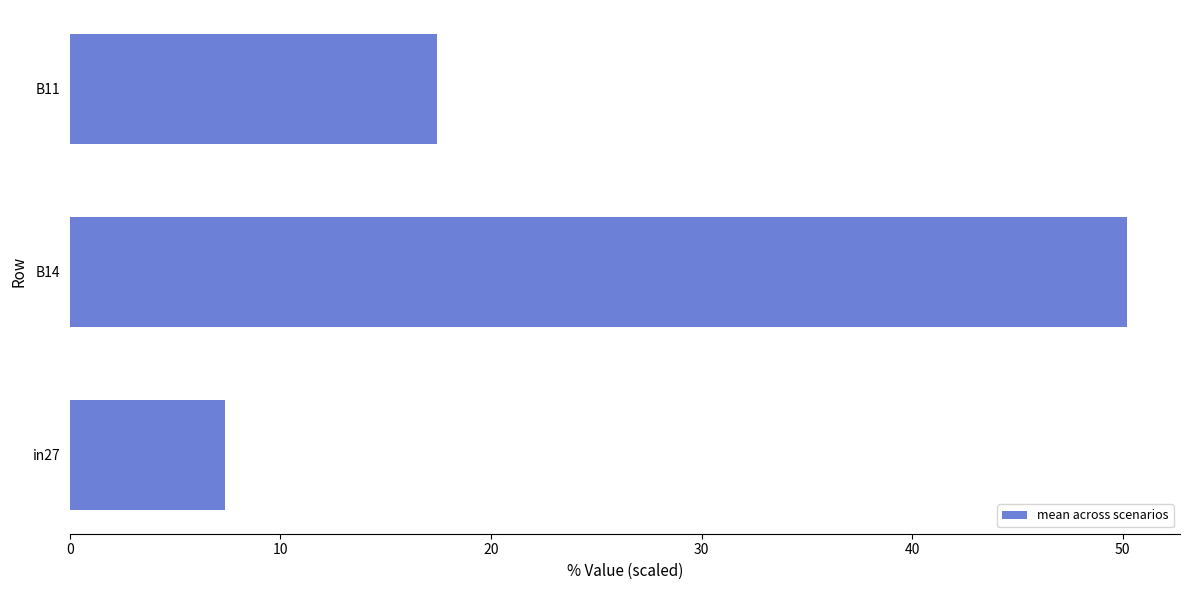

Count the number of values greater than 17.

2